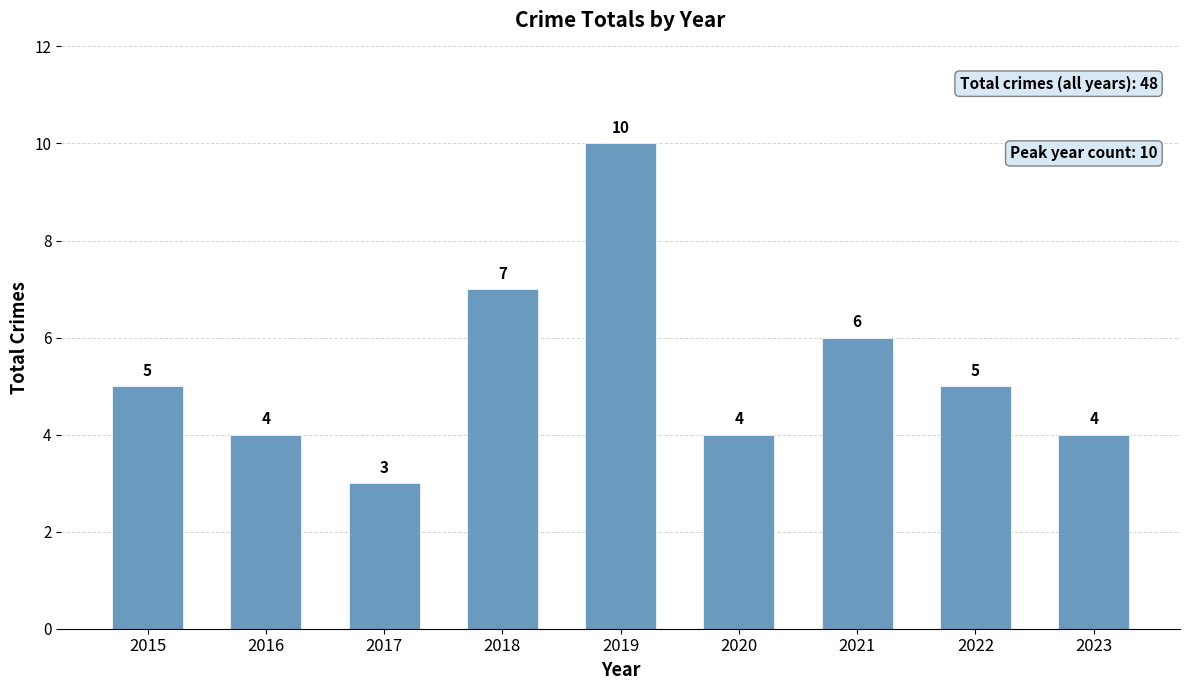

Read the value at 2016.

4